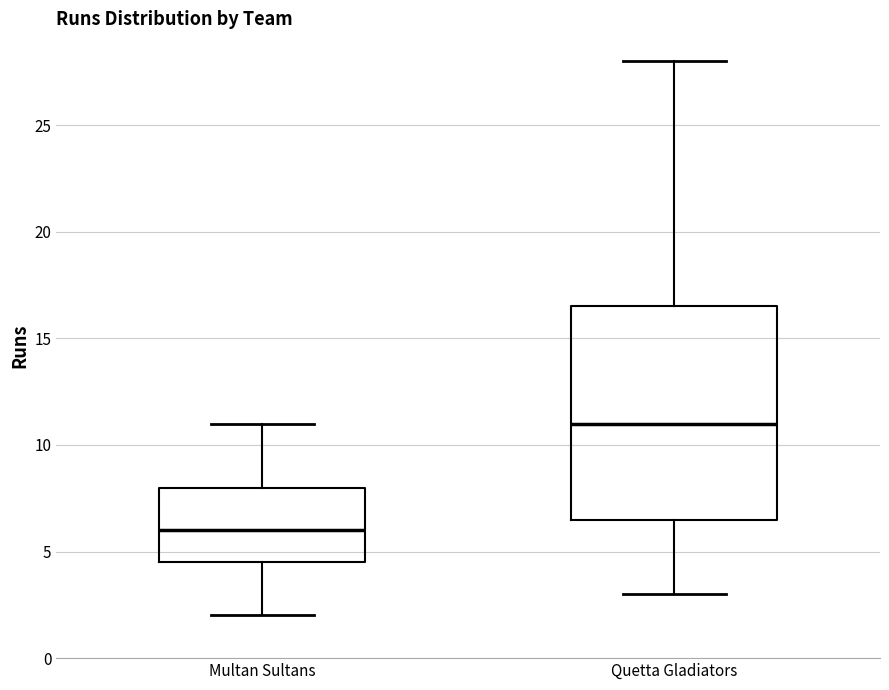

Where is the lower edge of the box for Multan Sultans on the y-axis? The values are not printed on the chart, so give them approximately, as read against the axis.

4.5